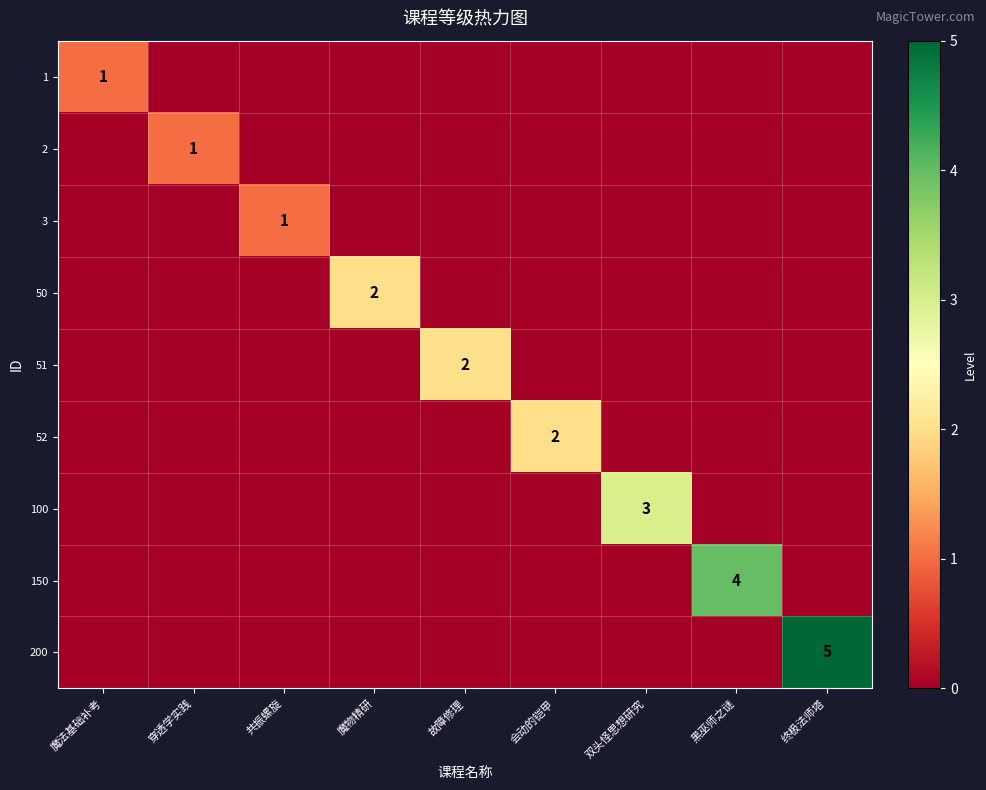

Rank the categories by 100 value from highest to lowest.

双头怪思想研究, 魔法基础补考, 穿透学实践, 共振螺旋, 魔物精研, 故障修理, 会动的铠甲, 黑巫师之谜, 终极法师塔